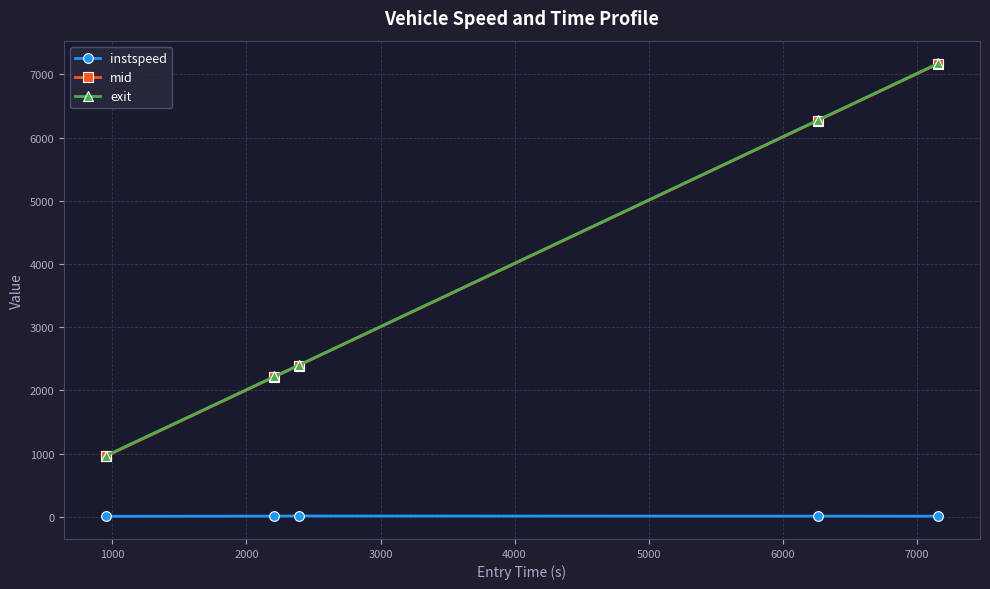

What is the maximum value for mid?

7167.4